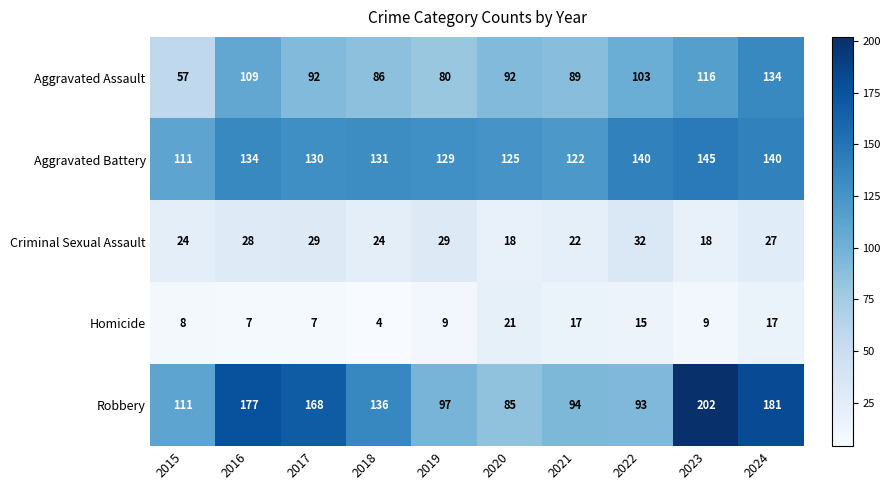

What is the difference between the maximum and minimum values in the Aggravated Assault series?

77